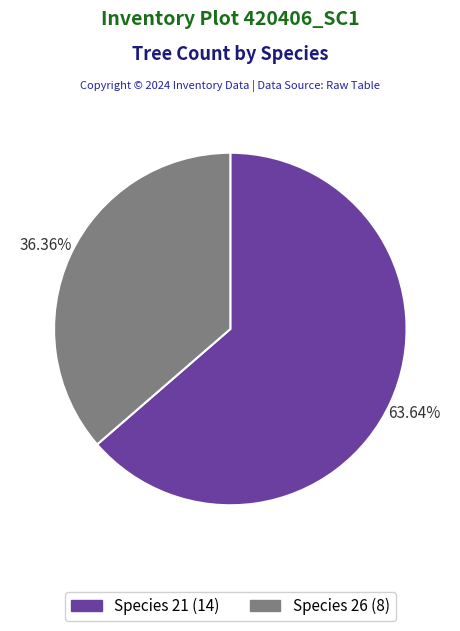

Do Species 26 (8) and Species 21 (14) together represent more than half of the pie?

Yes